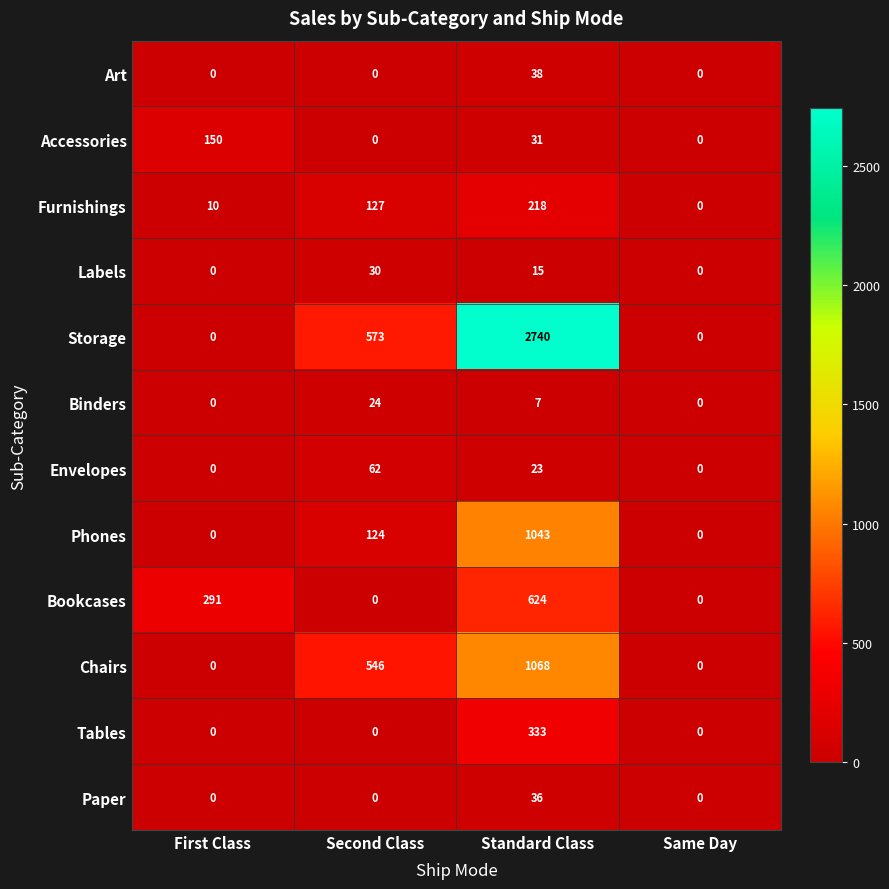

Where does the Labels series first go above 15?

Second Class